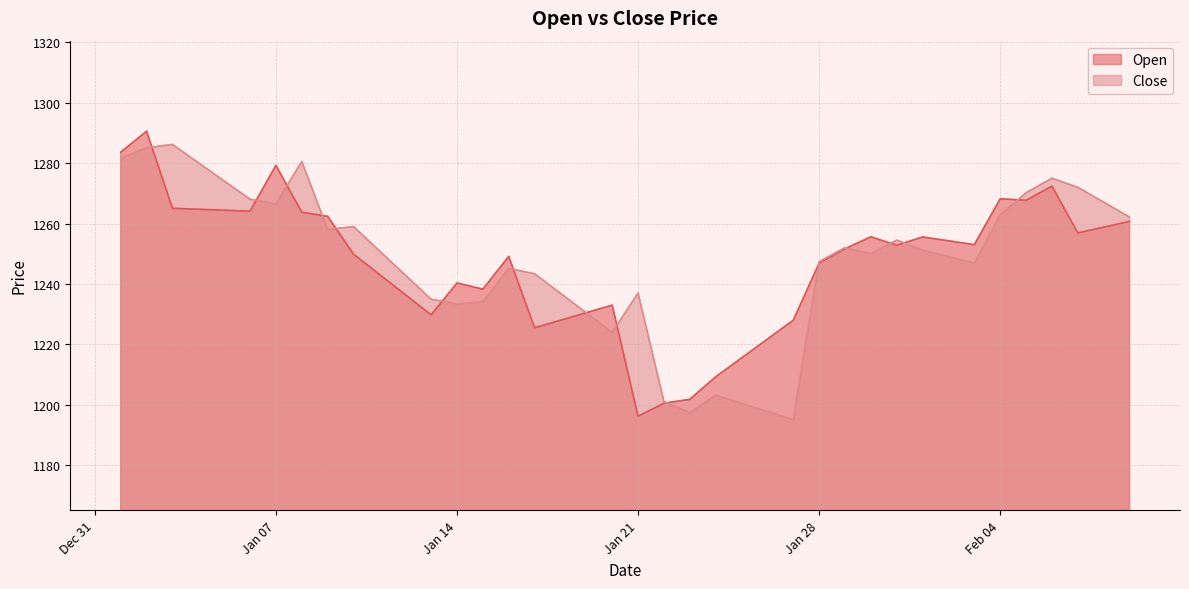

Reading right to left, what are all the values shown in this chart?

Open: 1260.7	1258.8	1256.9	1272.4	1267.7	1268.2	1253.0	1254.3	1255.5	1252.8	1255.6	1251.7	1246.9	1228.0	1221.7	1215.5	1209.2	1201.8	1200.5	1196.2	1233.0	1230.5	1228.0	1225.5	1249.1	1238.2	1240.3	1229.8	1236.5	1243.2	1249.8	1262.4	1263.8	1279.2	1264.1	1264.4	1264.7	1265.0	1290.6	1283.7
Close: 1262.1	1267.1	1272.0	1275.0	1270.2	1262.8	1246.8	1249.0	1251.2	1254.5	1250.0	1252.0	1247.3	1195.0	1197.7	1200.4	1203.1	1197.2	1201.0	1237.0	1223.9	1230.4	1236.9	1243.3	1245.1	1234.0	1233.3	1234.9	1242.9	1251.0	1259.0	1258.0	1280.5	1266.5	1268.0	1274.1	1280.2	1286.2	1285.1	1281.7